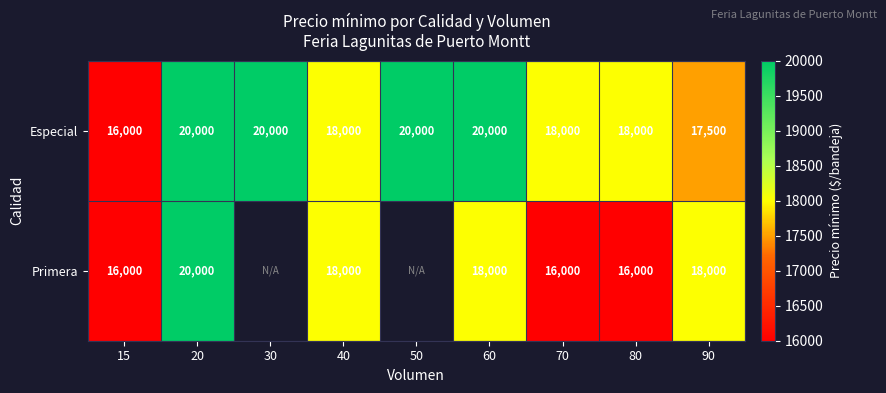

What is the total value across all series at 60?

38000